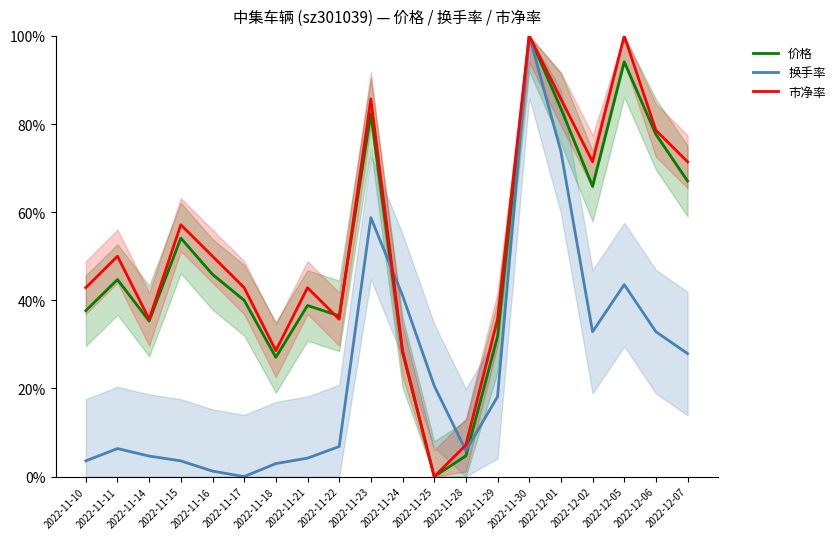

How many data points does each series have?

20